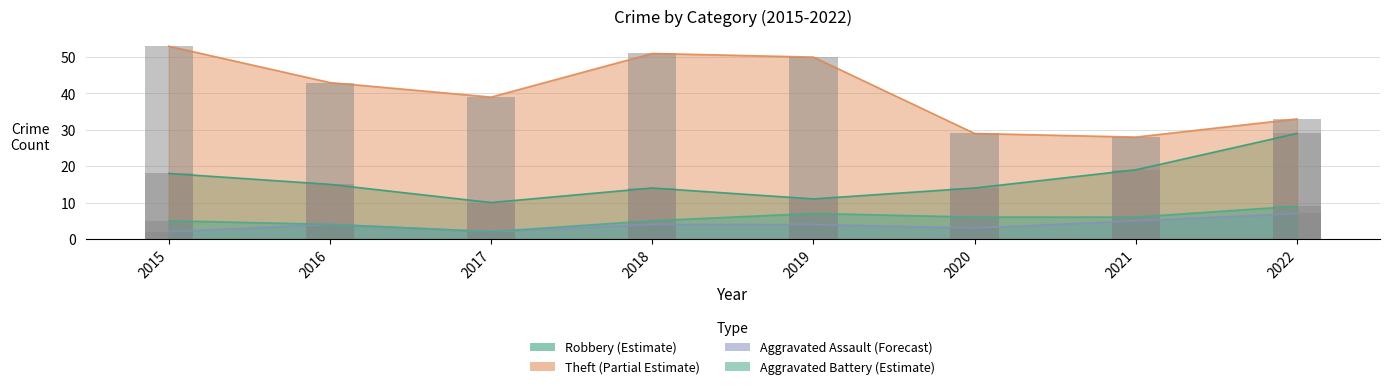

What is the difference between the Aggravated Battery values at 2022 and 2020?

3